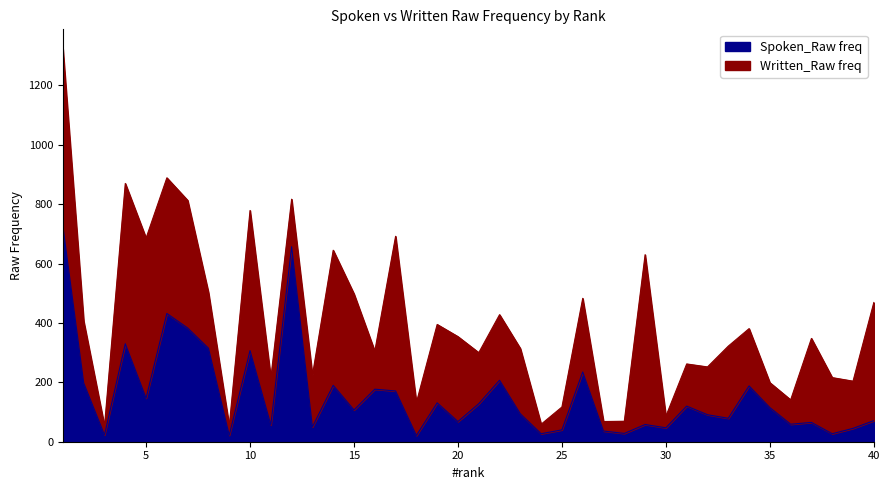

Where is the data nearest to the value 373?

7